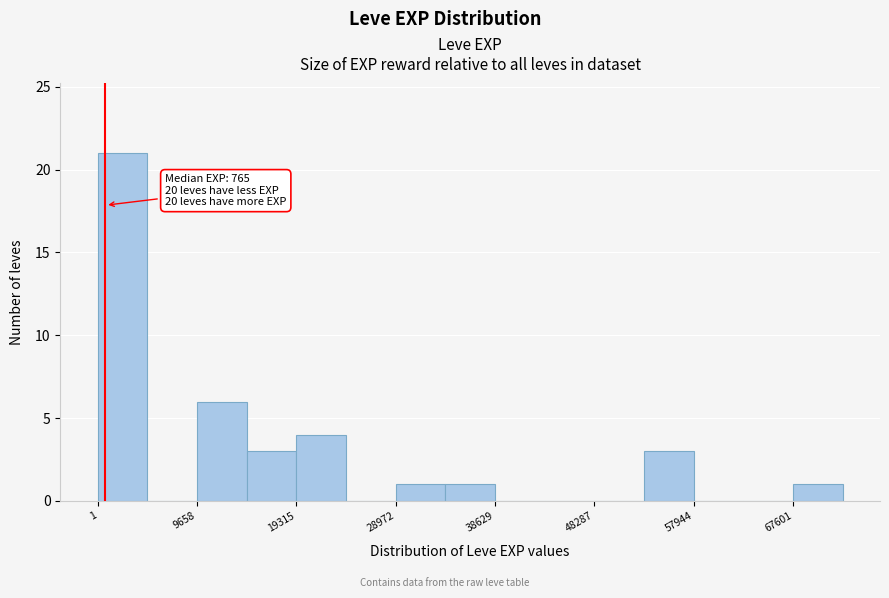

Which range on the x-axis has the tallest bar?

0 to 5000